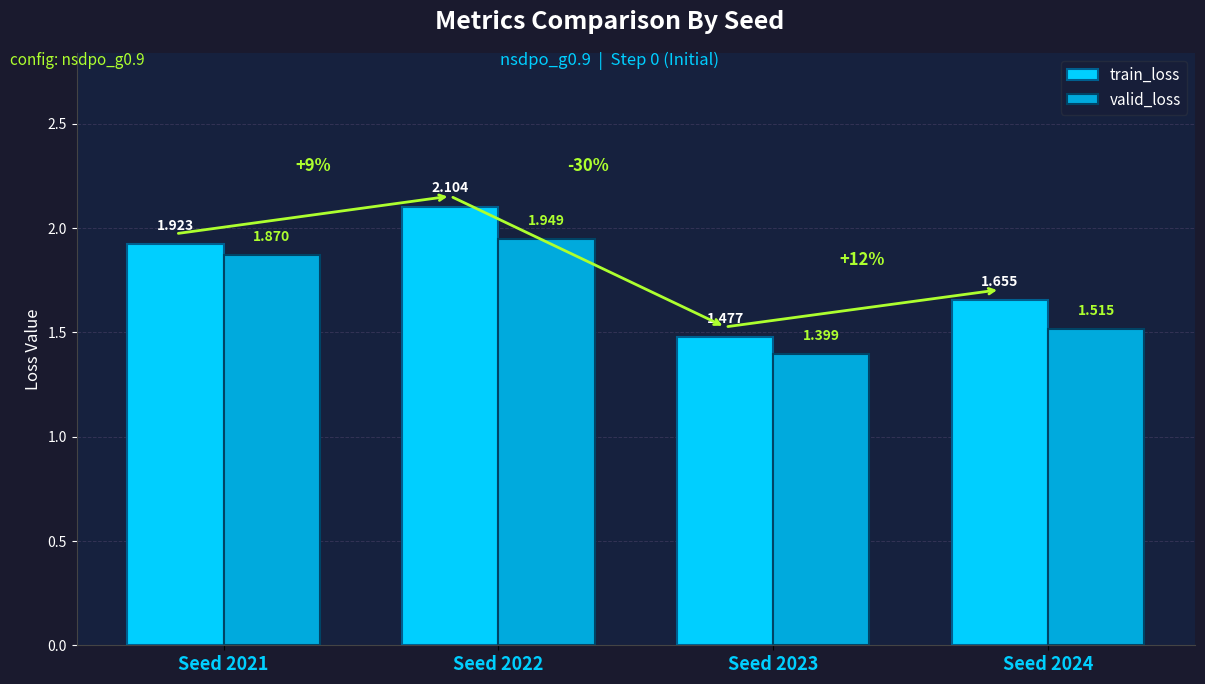

Rank the series at Seed 2023 from lowest to highest value.

valid_loss, train_loss